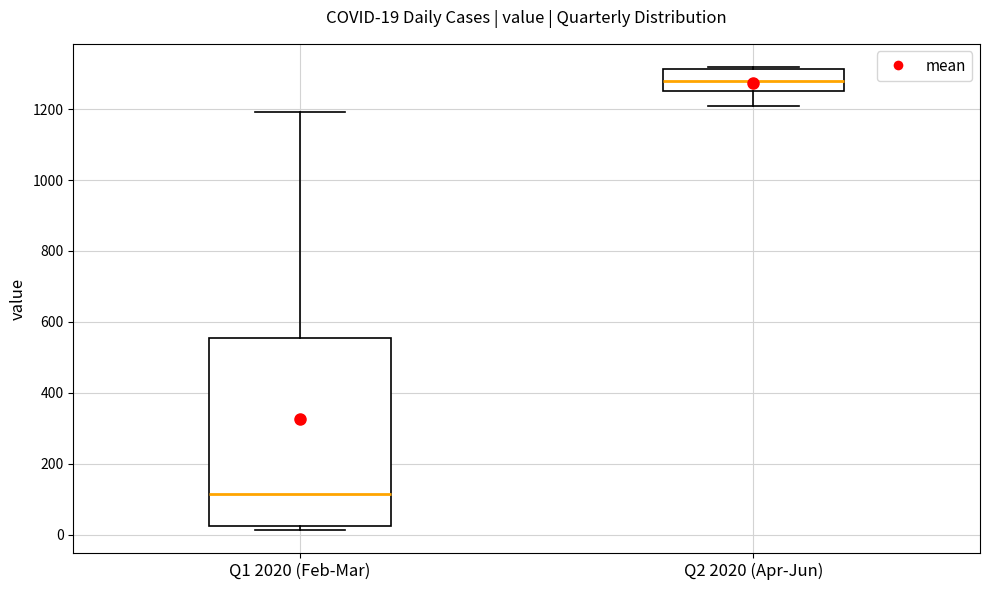

Which box has the lowest median line?

Q1 2020 (Feb-Mar)